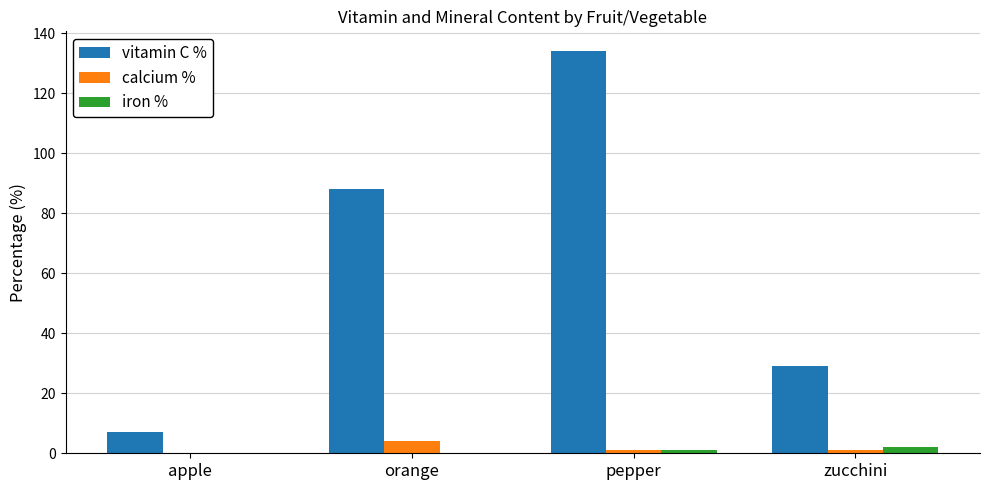

Which series changed the most between orange and pepper?

vitamin C %